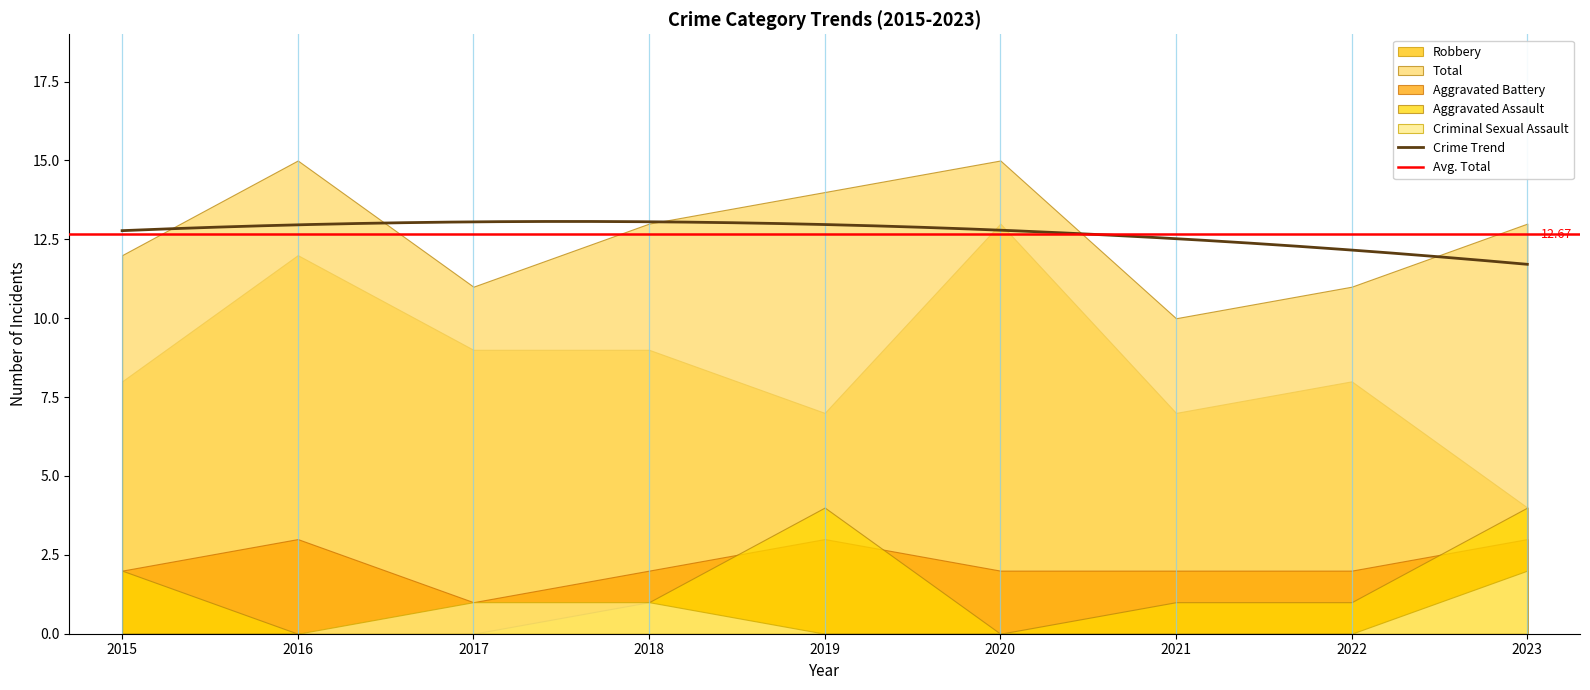

The Total series shows 4 at 2022. True or false?

False